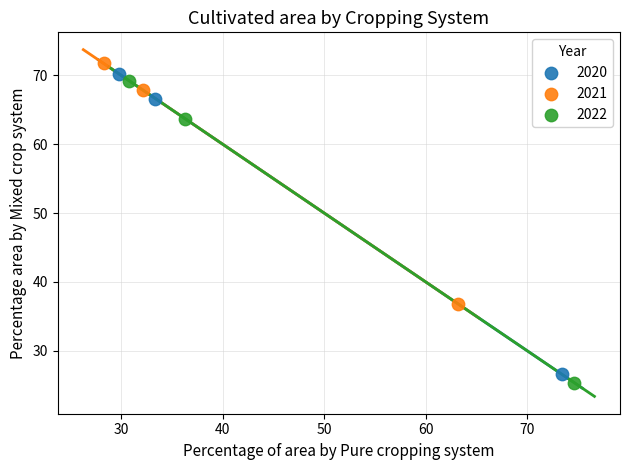

Which series reaches the minimum Y coordinate?

2022